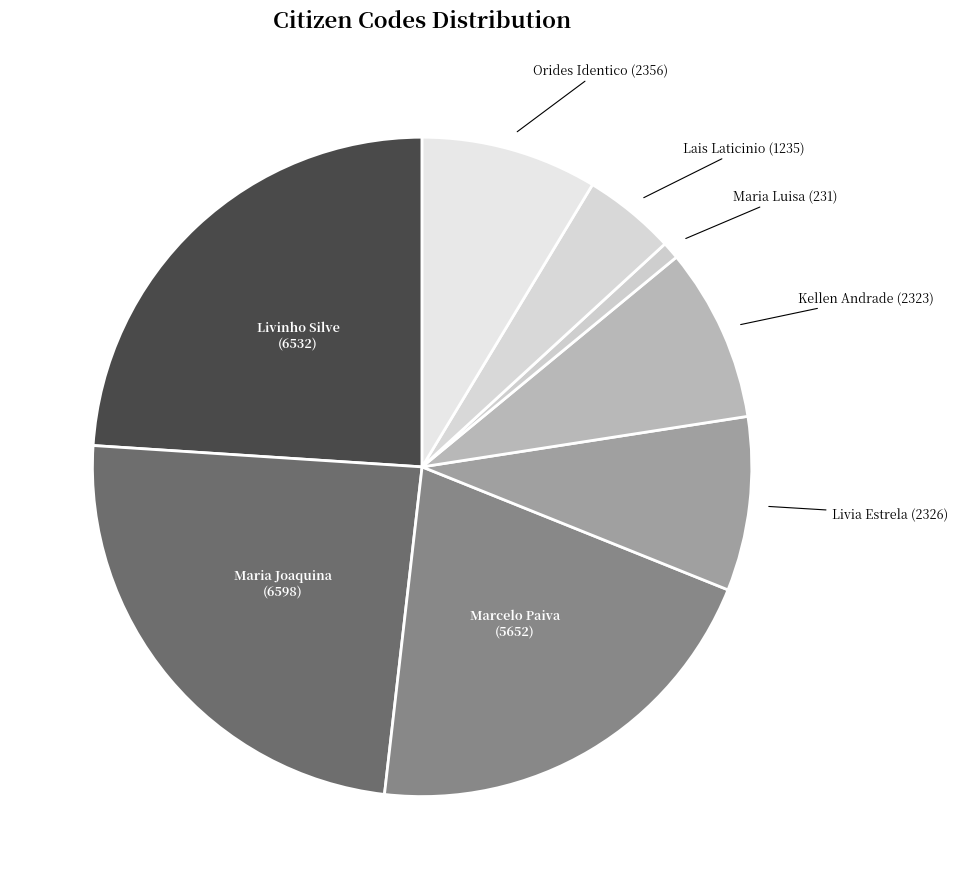

True or false: Marcelo Paiva accounts for 21% of the total.

True